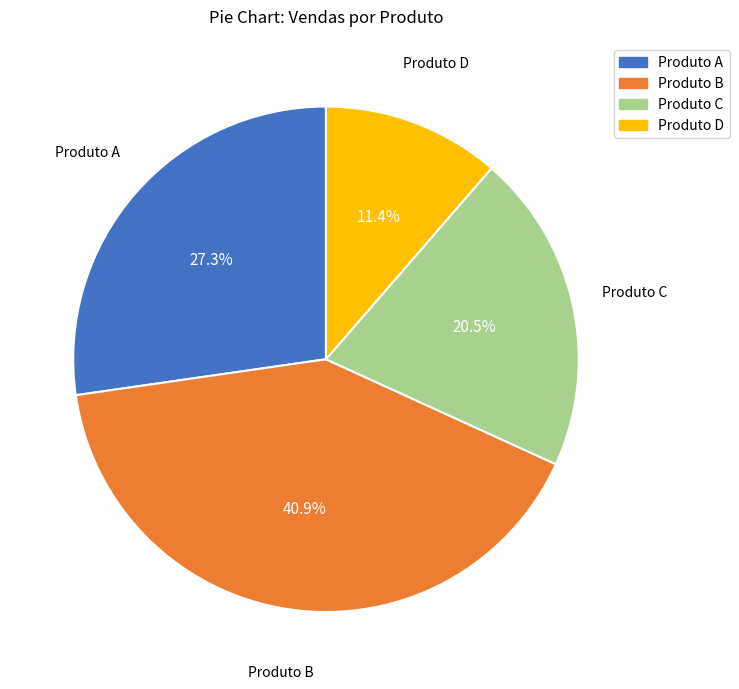

Does any single category account for the majority?

No